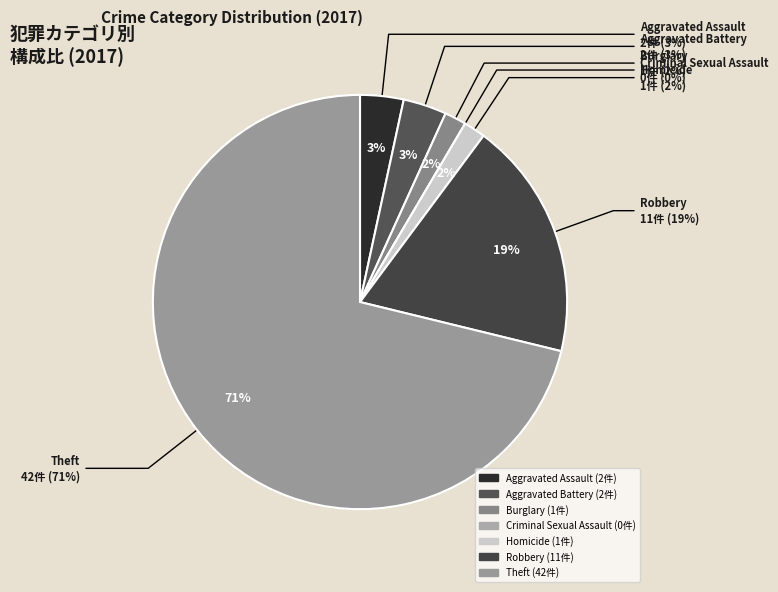

How many slices are in this pie chart?

7